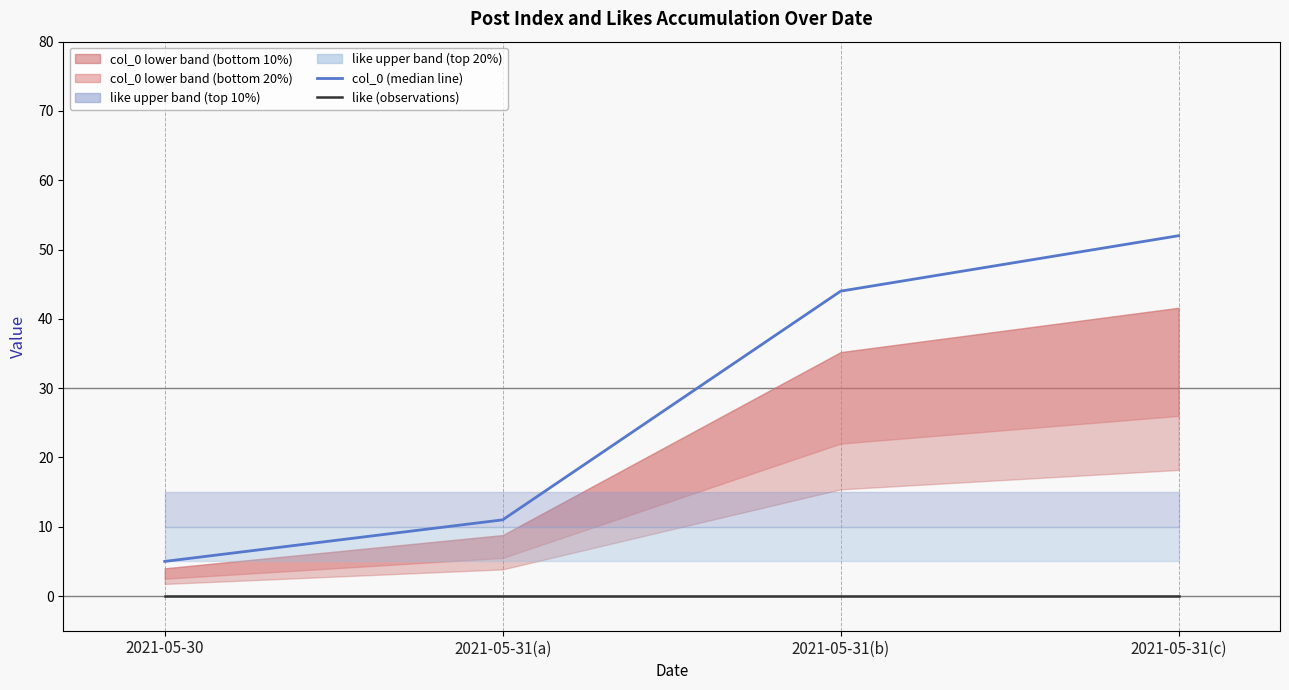

True or false: col_0 (median line) has a value of 44 at 2021-05-31(b).

True